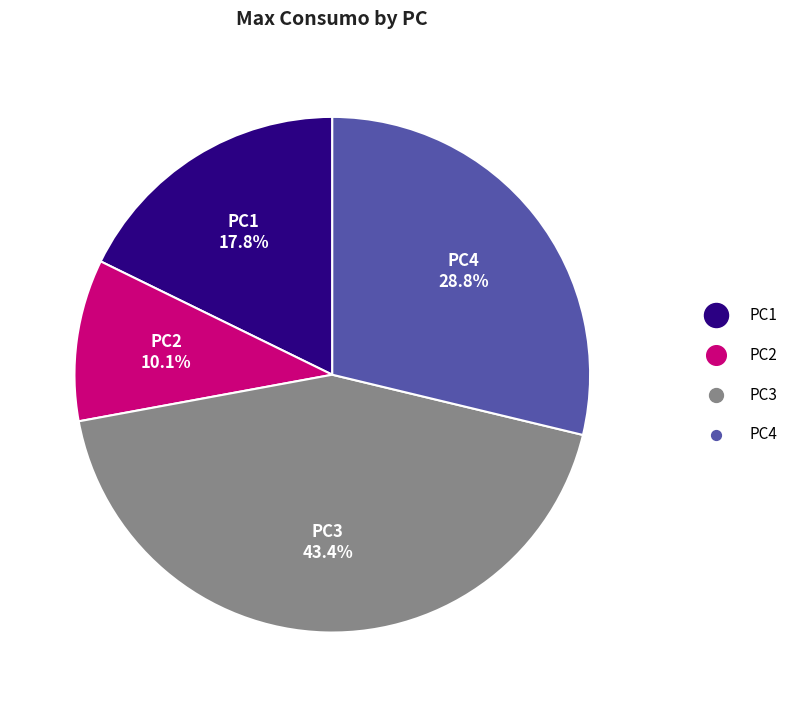

To the nearest percent, what is the combined percentage of PC3 and PC2?

53%